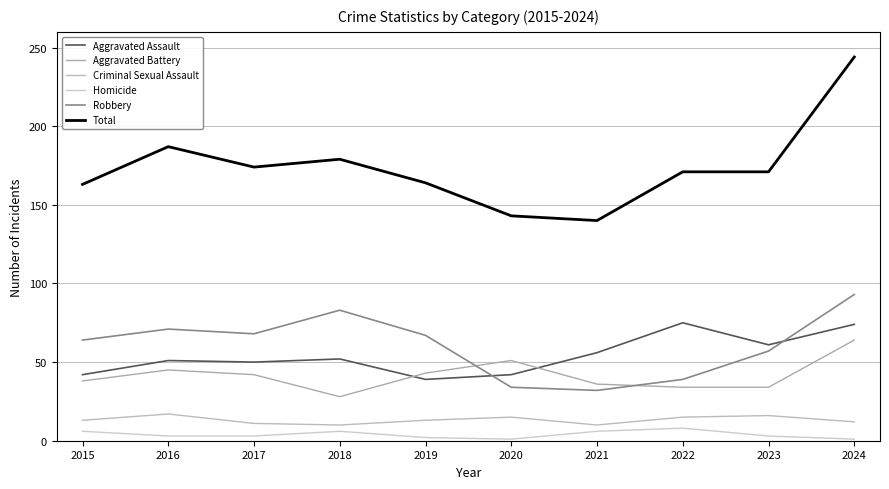

What is the total value across all series at 2023?

342